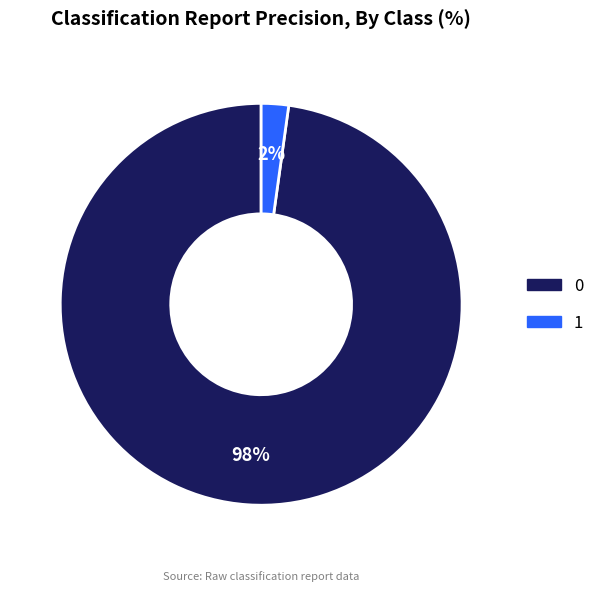

To the nearest percent, what portion does 1 represent?

2%